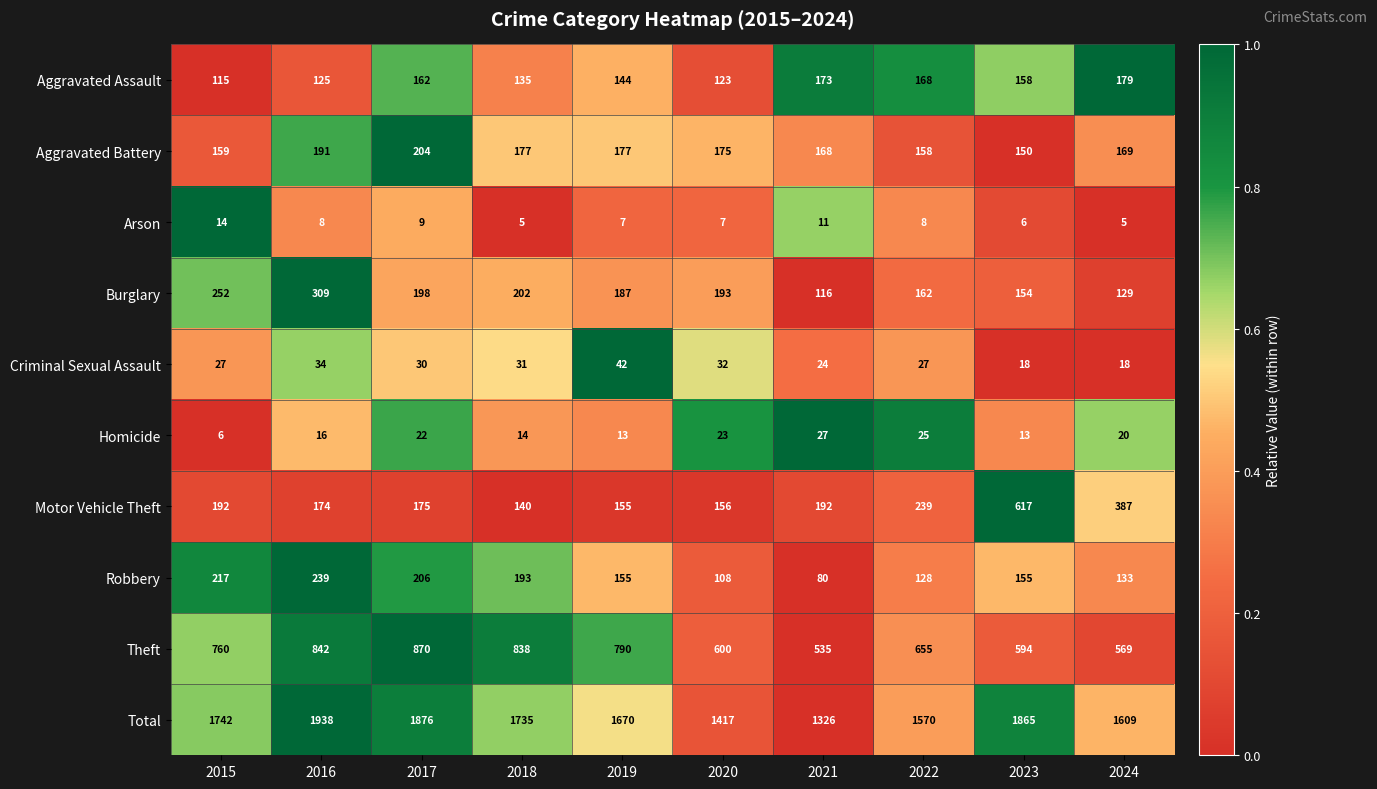

What is the difference between the maximum and minimum values in the Robbery series?

159